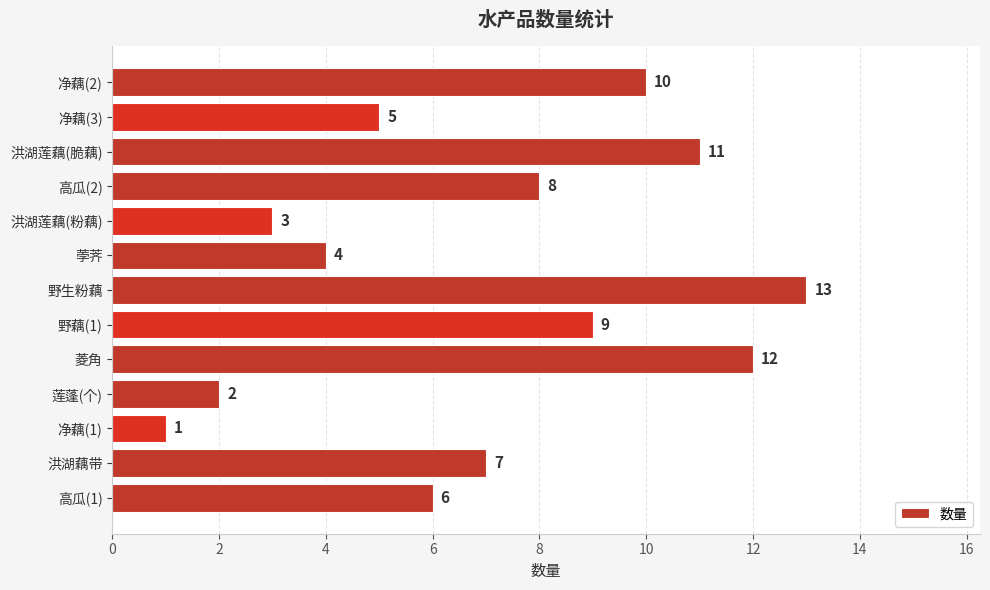

How many data points are less than 7?

6